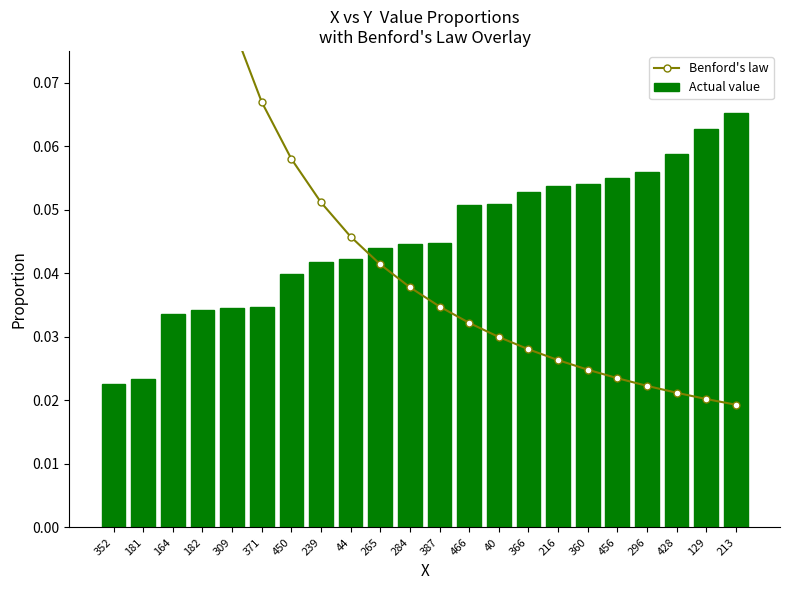

At which label does Actual value reach its peak?

213